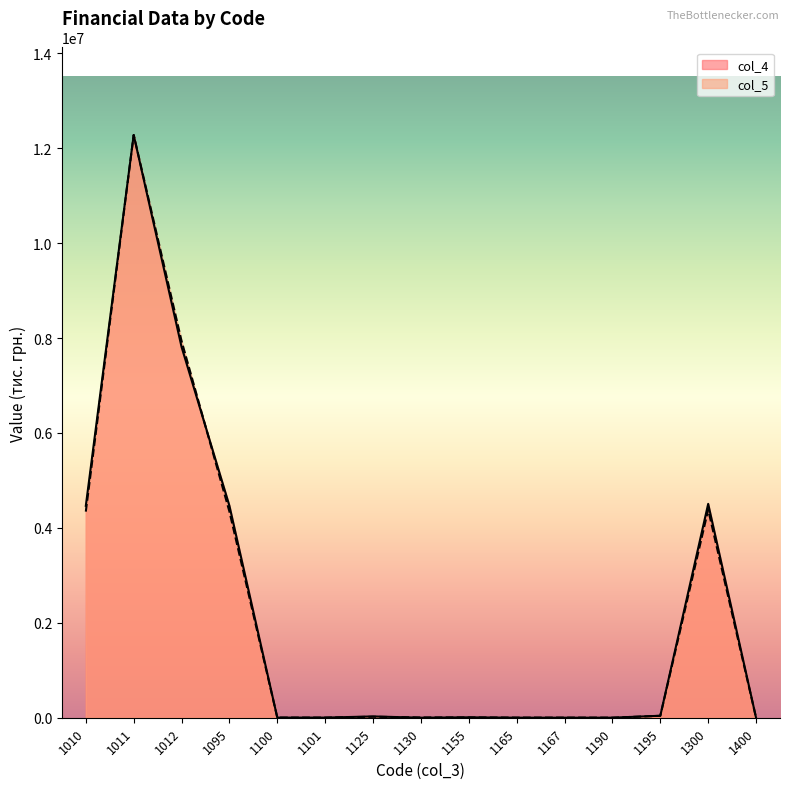

Between which two adjacent categories do col_4 and col_5 first intersect?

1010 and 1011